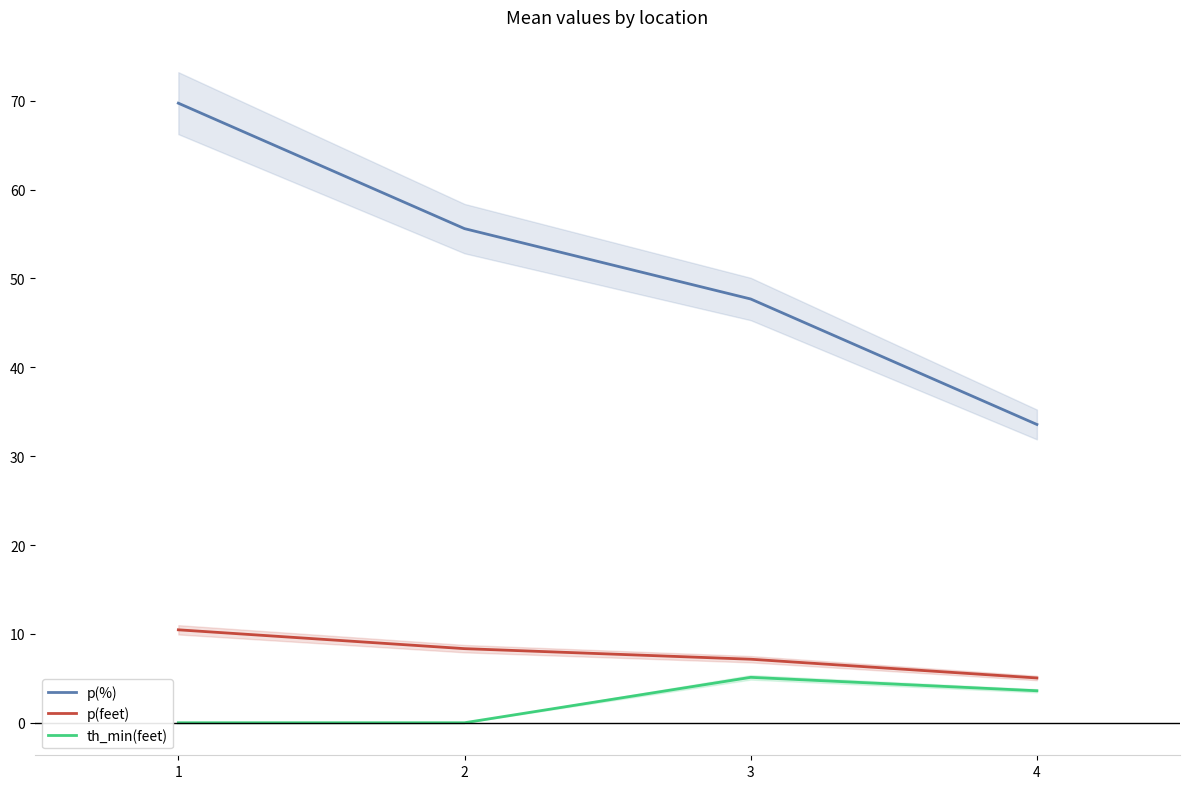

What is the difference between the highest and lowest values at 1?

69.7